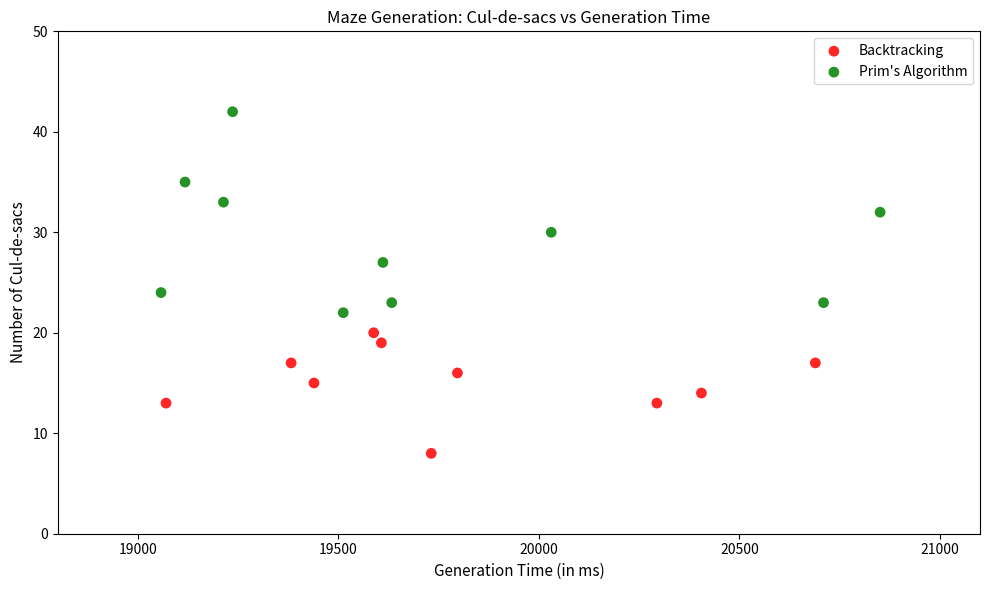

Which series has the widest spread of Y values?

Prim's Algorithm